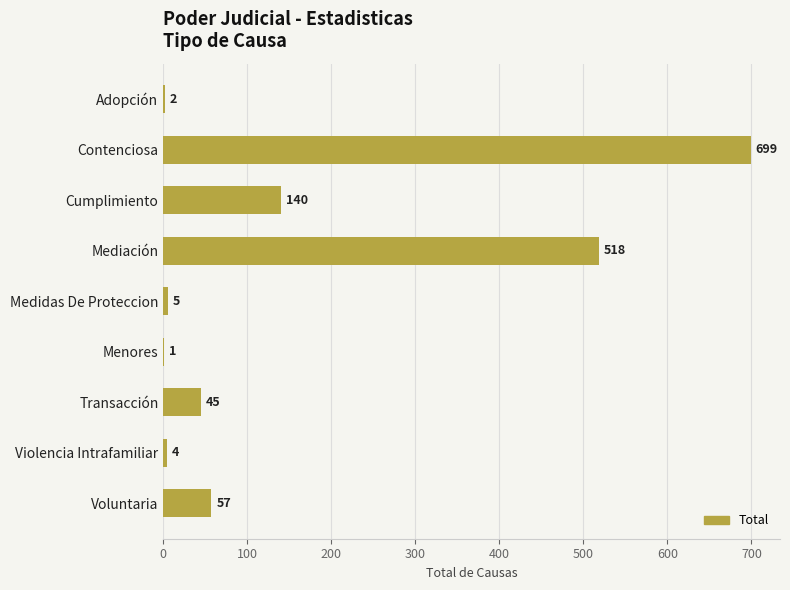

True or false: the data shows 1041 at Contenciosa.

False